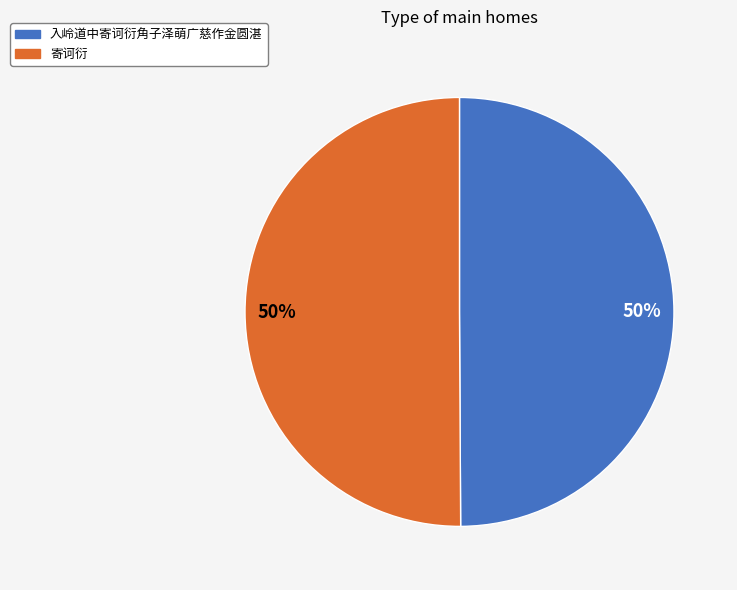

How many segments does this pie chart have?

2